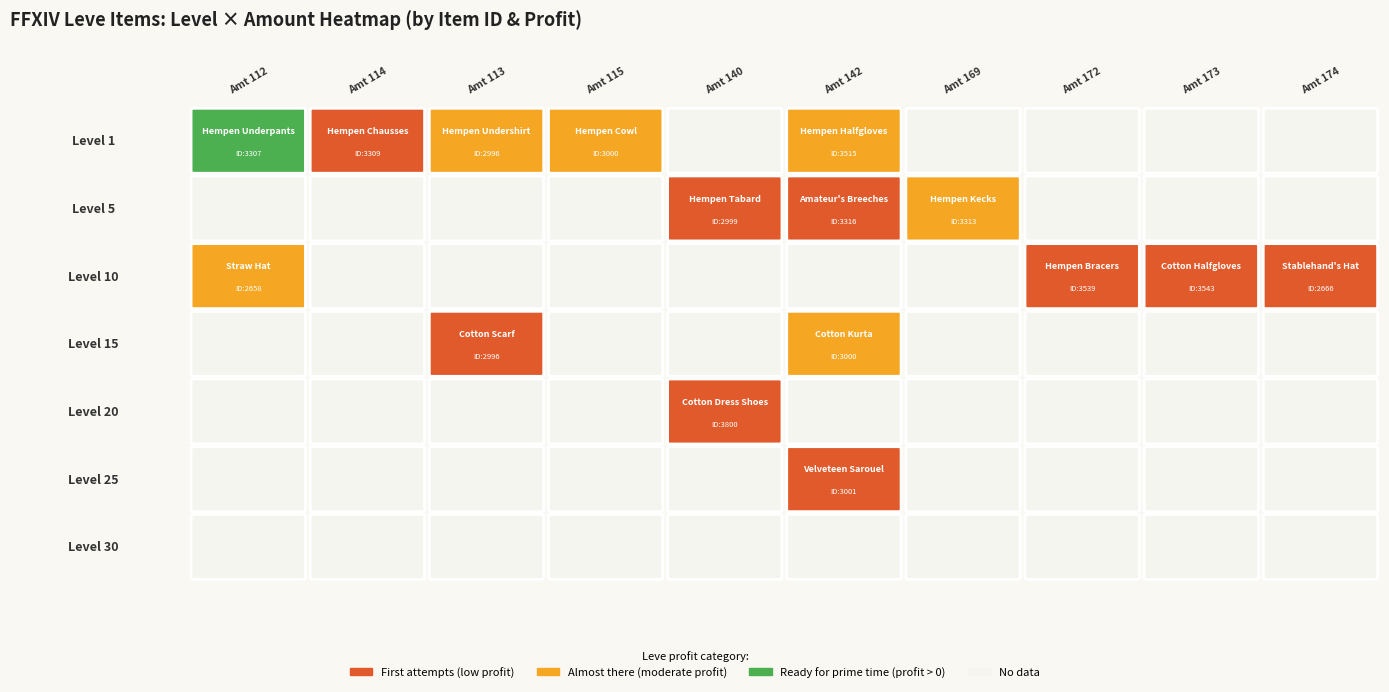

Which category has the lowest value across all series?

Level 20